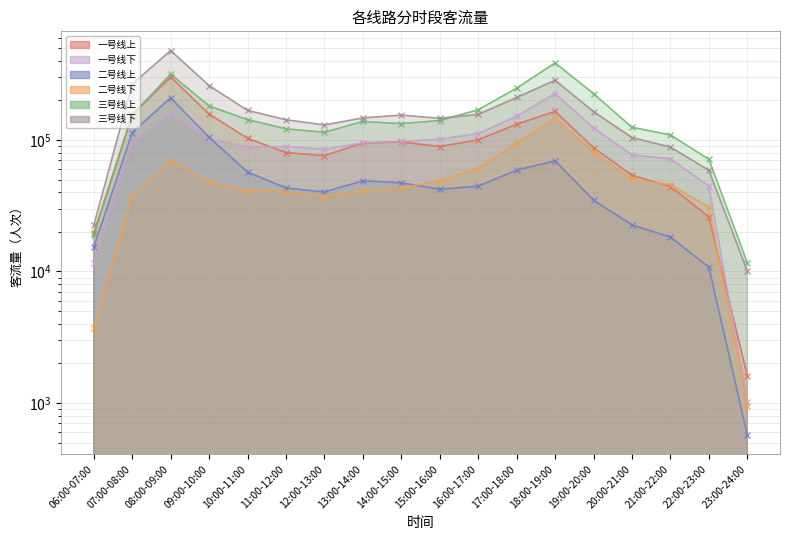

What is the lowest value of the 二号线下 series?

953